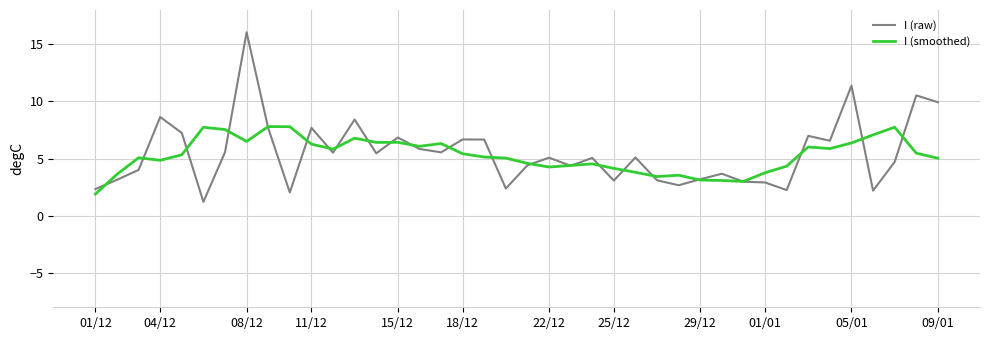

What is the greatest value displayed?

16.1